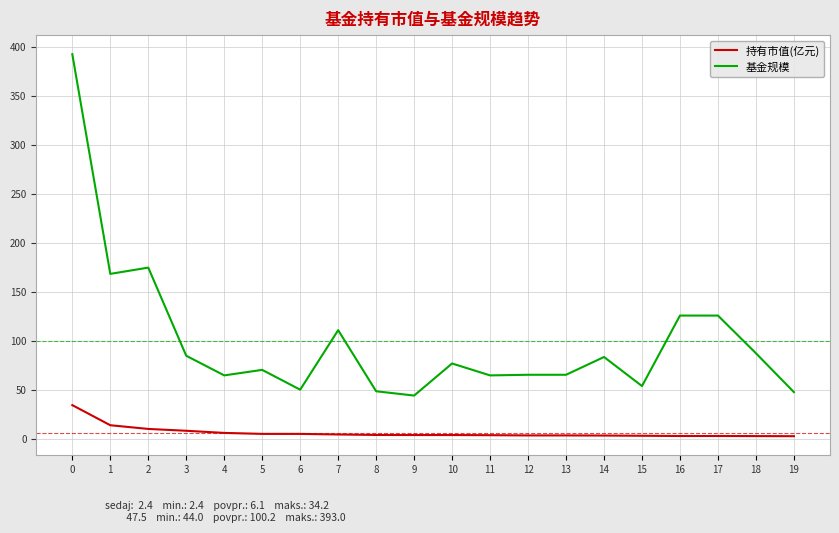

What is the maximum value for 基金规模?

393.0